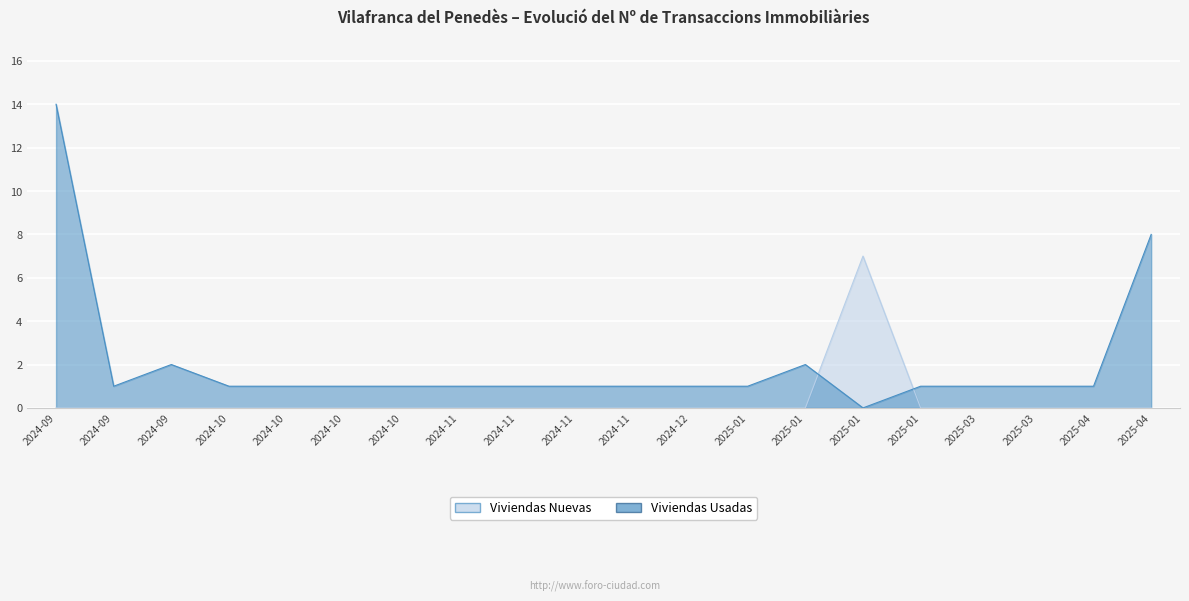

Which category has the highest value in the Viviendas Usadas series?

2024-09